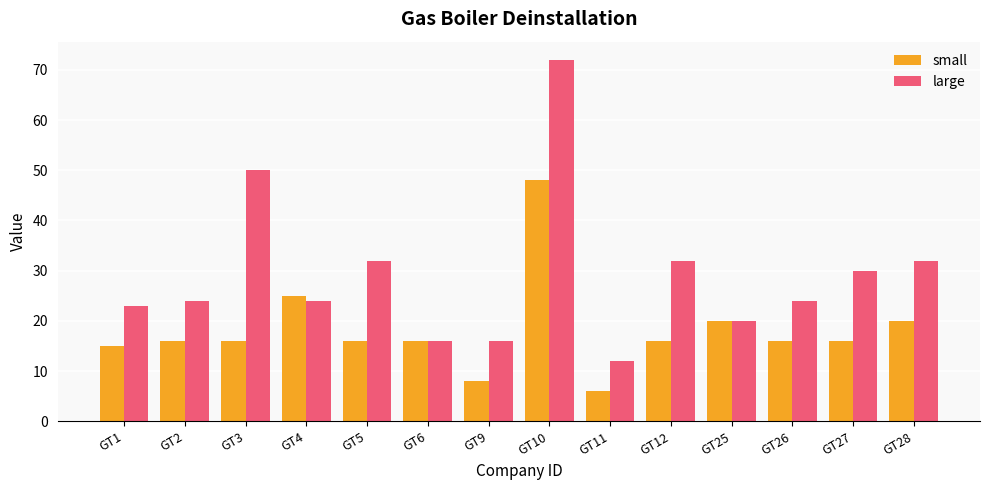

What is the greatest value displayed?

72